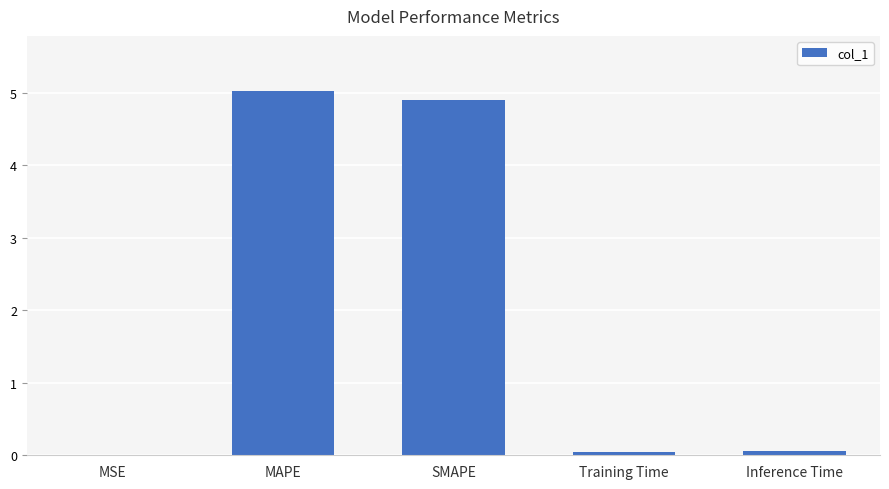

Are the bars grouped side by side (vs. stacked)?

No